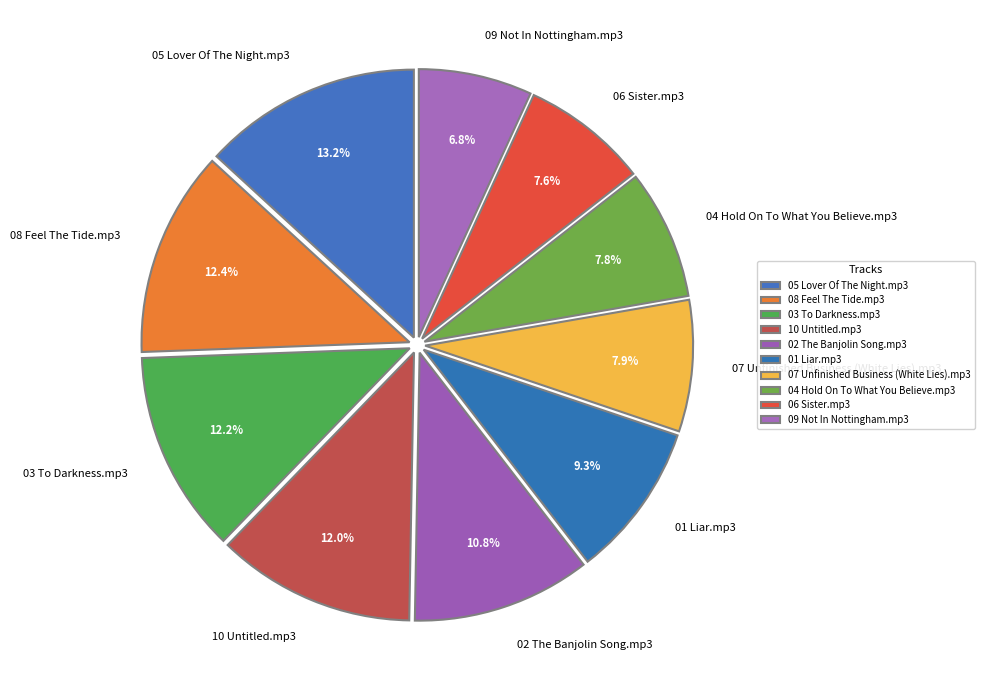

To the nearest percent, what is the difference between the largest and smallest slice percentages?

6%